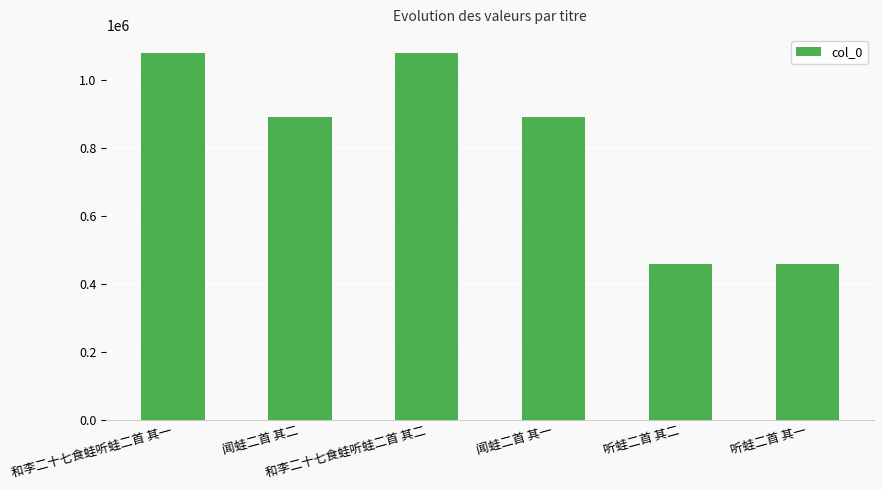

What is the label of the 1st bar from the right?

听蛙二首 其一